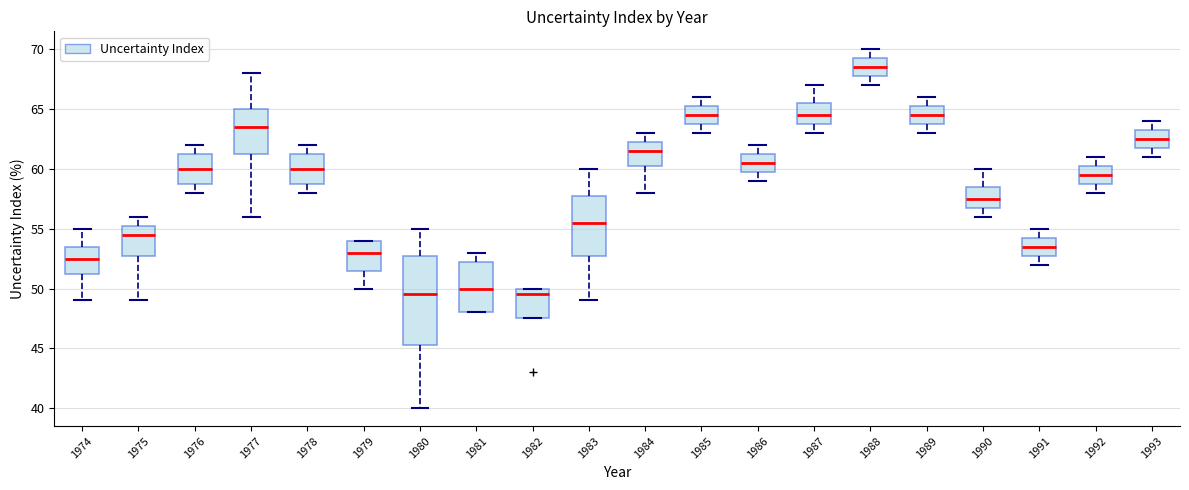

Reading left to right, read every box against the y-axis: the position of its median line, the range the box covers, and the ends of its whiskers. The values are not printed on the chart, so give them approximately, as read against the axis.

1974: median 52.5, box 51.5 to 53.5, whiskers 49.0 to 55.0
1975: median 54.5, box 53.0 to 55.5, whiskers 49.0 to 56.0
1976: median 60.0, box 59.0 to 61.5, whiskers 58.0 to 62.0
1977: median 63.5, box 61.5 to 65.0, whiskers 56.0 to 68.0
1978: median 60.0, box 59.0 to 61.5, whiskers 58.0 to 62.0
1979: median 53.0, box 51.5 to 54.0, whiskers 50.0 to 54.0
1980: median 49.5, box 45.5 to 53.0, whiskers 40.0 to 55.0
1981: median 50.0, box 48.0 to 52.5, whiskers 48.0 to 53.0
1982: median 49.5, box 47.5 to 50.0, whiskers 47.5 to 50.0
1983: median 55.5, box 53.0 to 58.0, whiskers 49.0 to 60.0
1984: median 61.5, box 60.5 to 62.5, whiskers 58.0 to 63.0
1985: median 64.5, box 64.0 to 65.5, whiskers 63.0 to 66.0
1986: median 60.5, box 60.0 to 61.5, whiskers 59.0 to 62.0
1987: median 64.5, box 64.0 to 65.5, whiskers 63.0 to 67.0
1988: median 68.5, box 68.0 to 69.5, whiskers 67.0 to 70.0
1989: median 64.5, box 64.0 to 65.5, whiskers 63.0 to 66.0
1990: median 57.5, box 57.0 to 58.5, whiskers 56.0 to 60.0
1991: median 53.5, box 53.0 to 54.5, whiskers 52.0 to 55.0
1992: median 59.5, box 59.0 to 60.5, whiskers 58.0 to 61.0
1993: median 62.5, box 62.0 to 63.5, whiskers 61.0 to 64.0